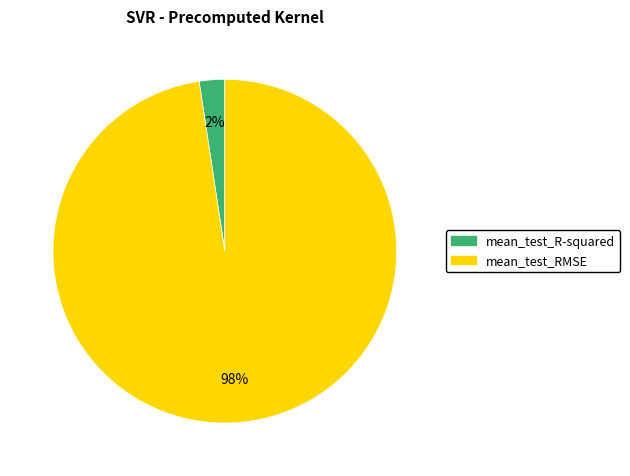

Combined, do mean_test_R-squared and mean_test_RMSE account for over 50%?

Yes